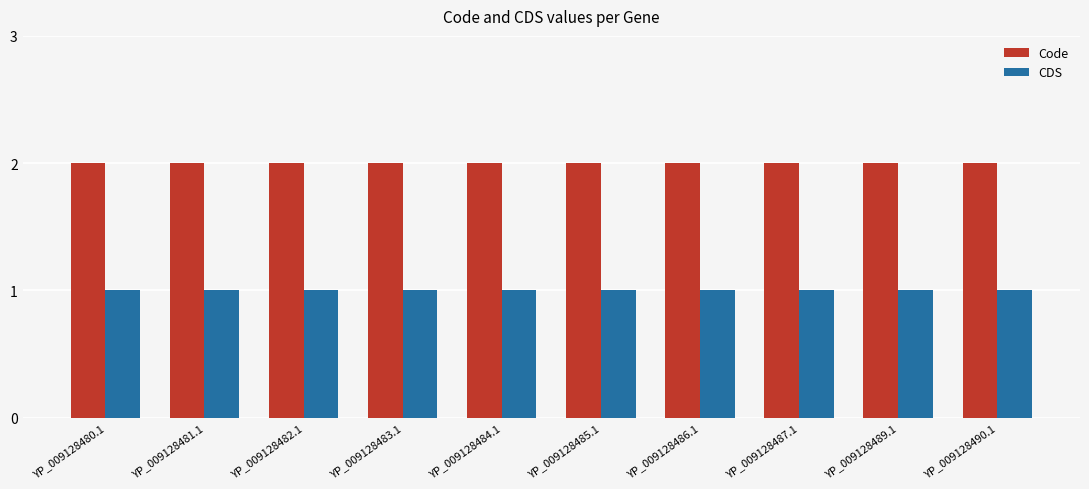

The Code series shows 2 at YP_009128481.1. True or false?

True